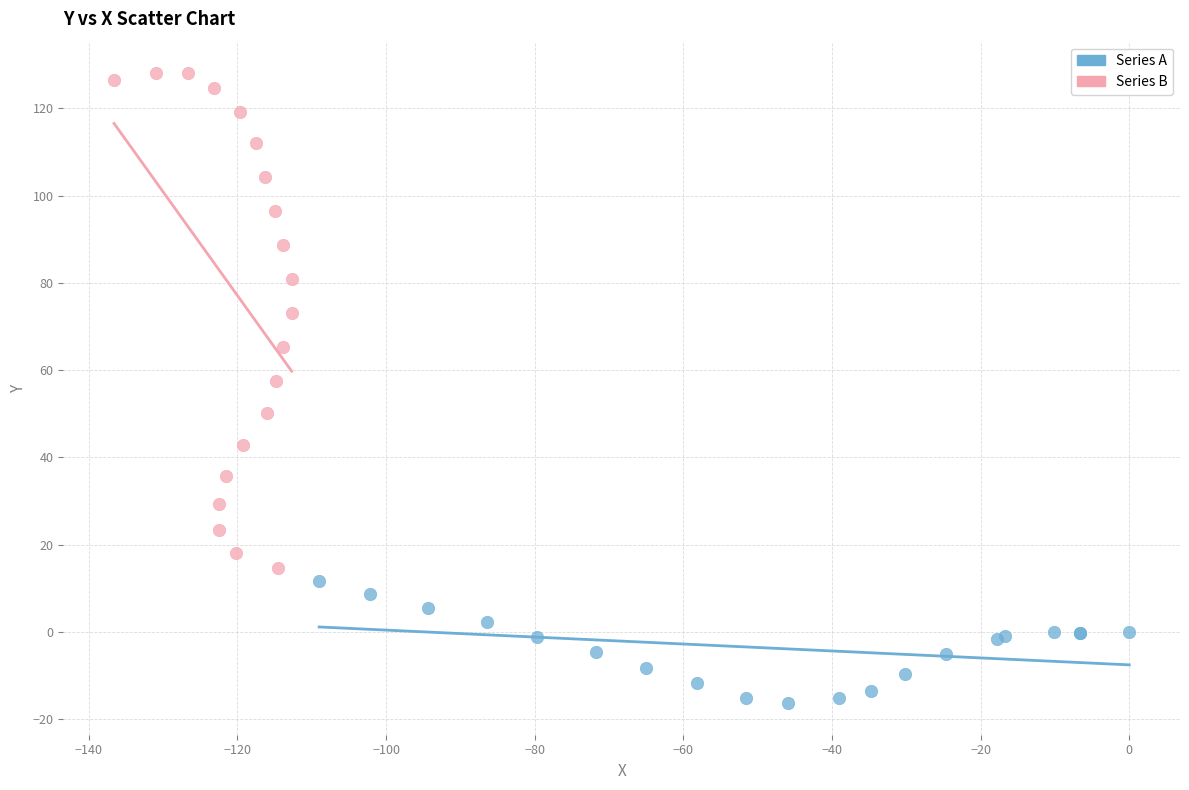

Which series contains the lowest Y value?

Series A